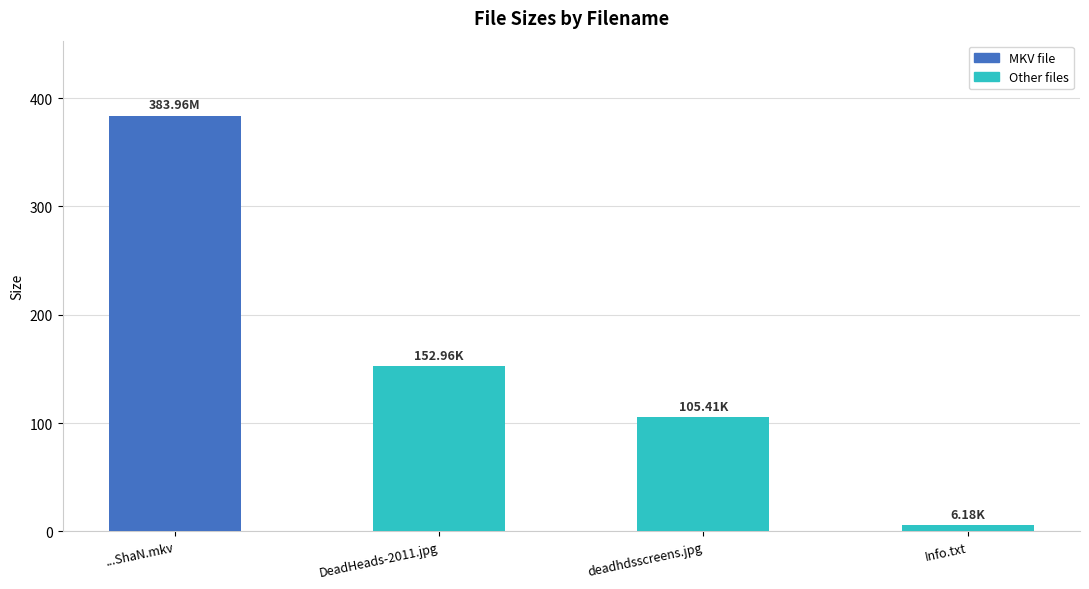

What position from the right is DeadHeads-2011.jpg?

3